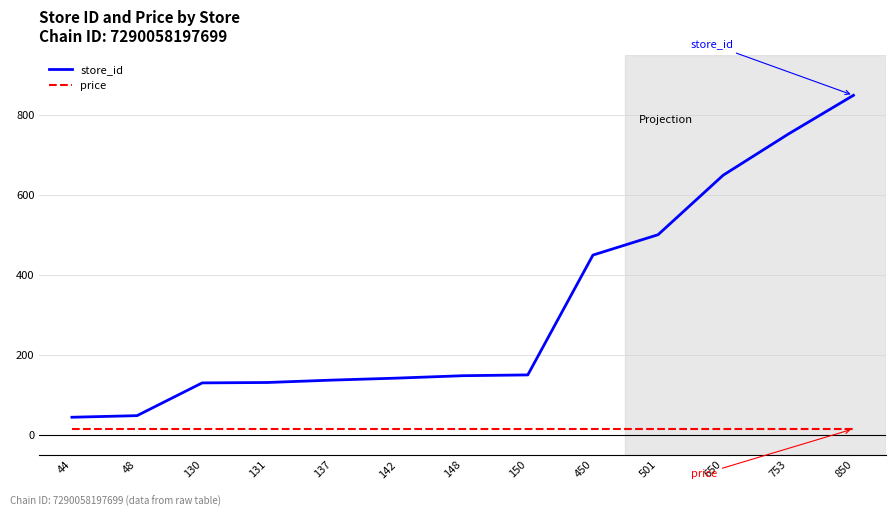

The price series shows 14.9 at 130. True or false?

True